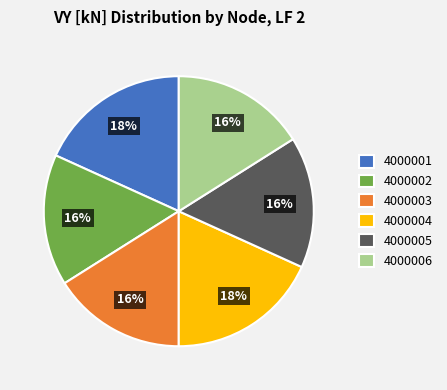

What is the ratio of the value at 4000006 to the value at 4000001?

0.9